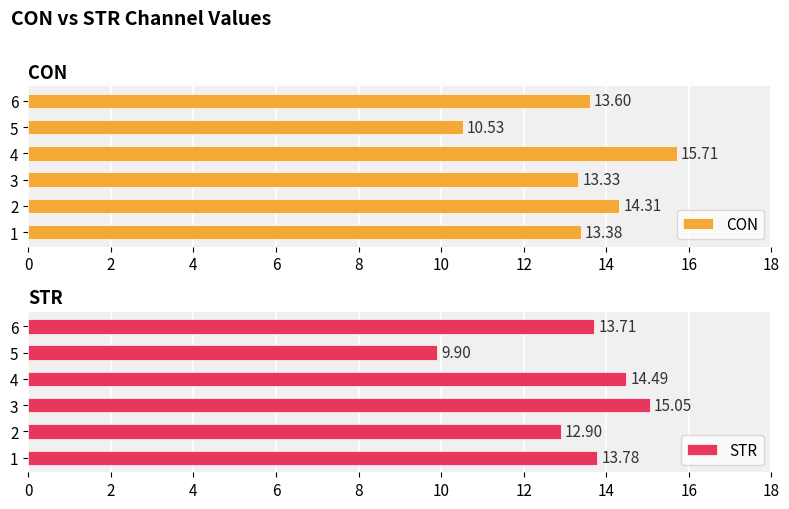

What is the difference between the maximum and minimum values in the CON series?

5.2